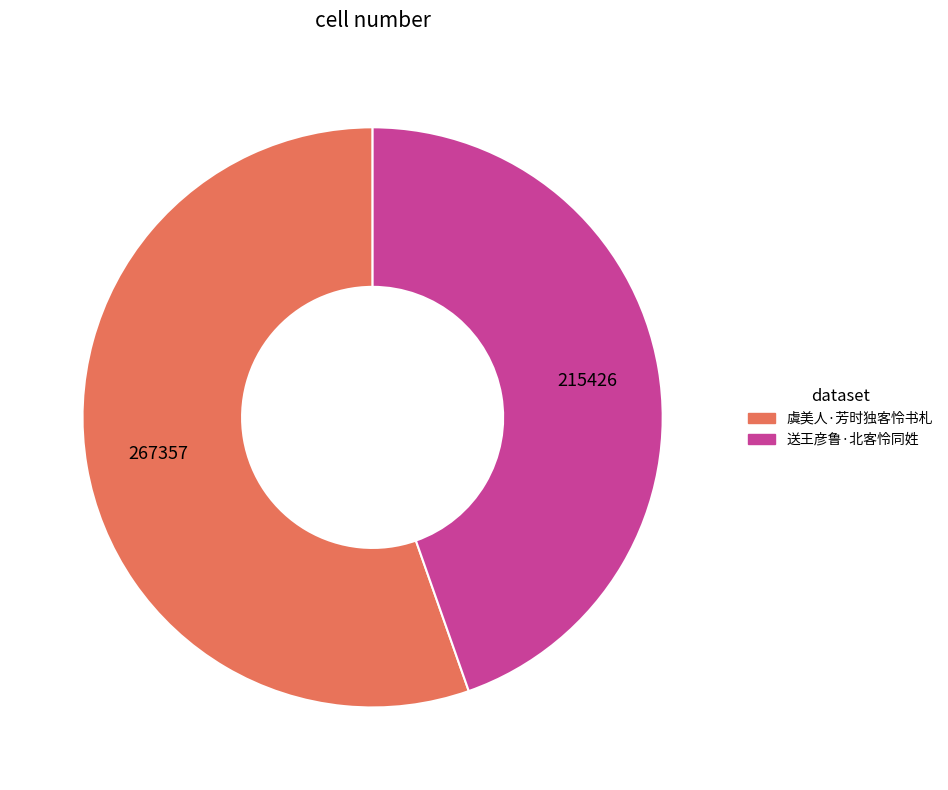

The 虞美人·芳时独客怜书札 slice represents 63% of the pie. True or false?

False